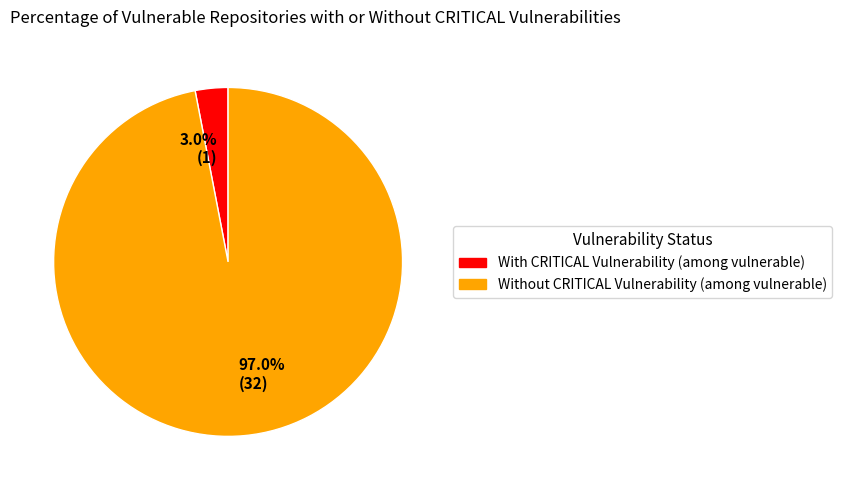

What is the smallest slice in the pie chart?

With CRITICAL Vulnerability (among vulnerable)